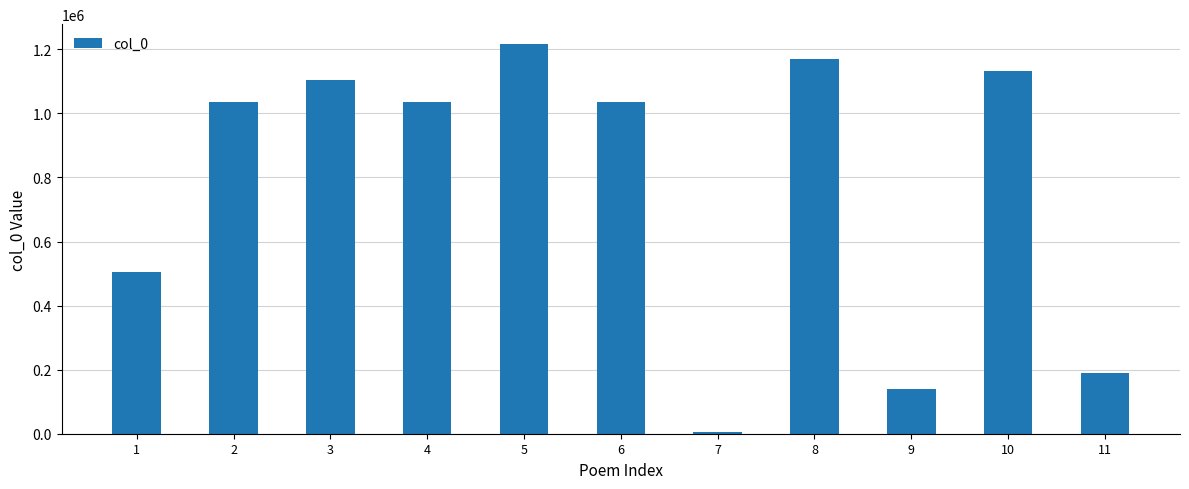

What is the smallest value displayed?

4932